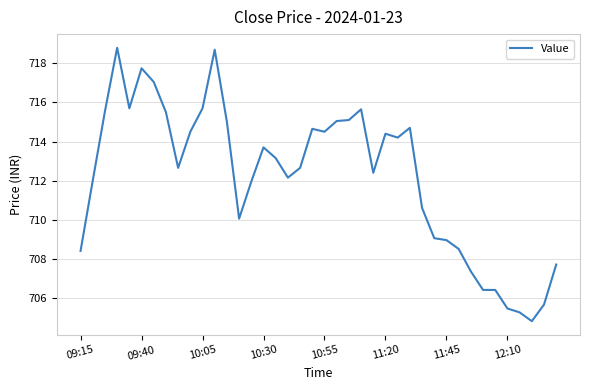

What is the greatest value displayed?

718.8